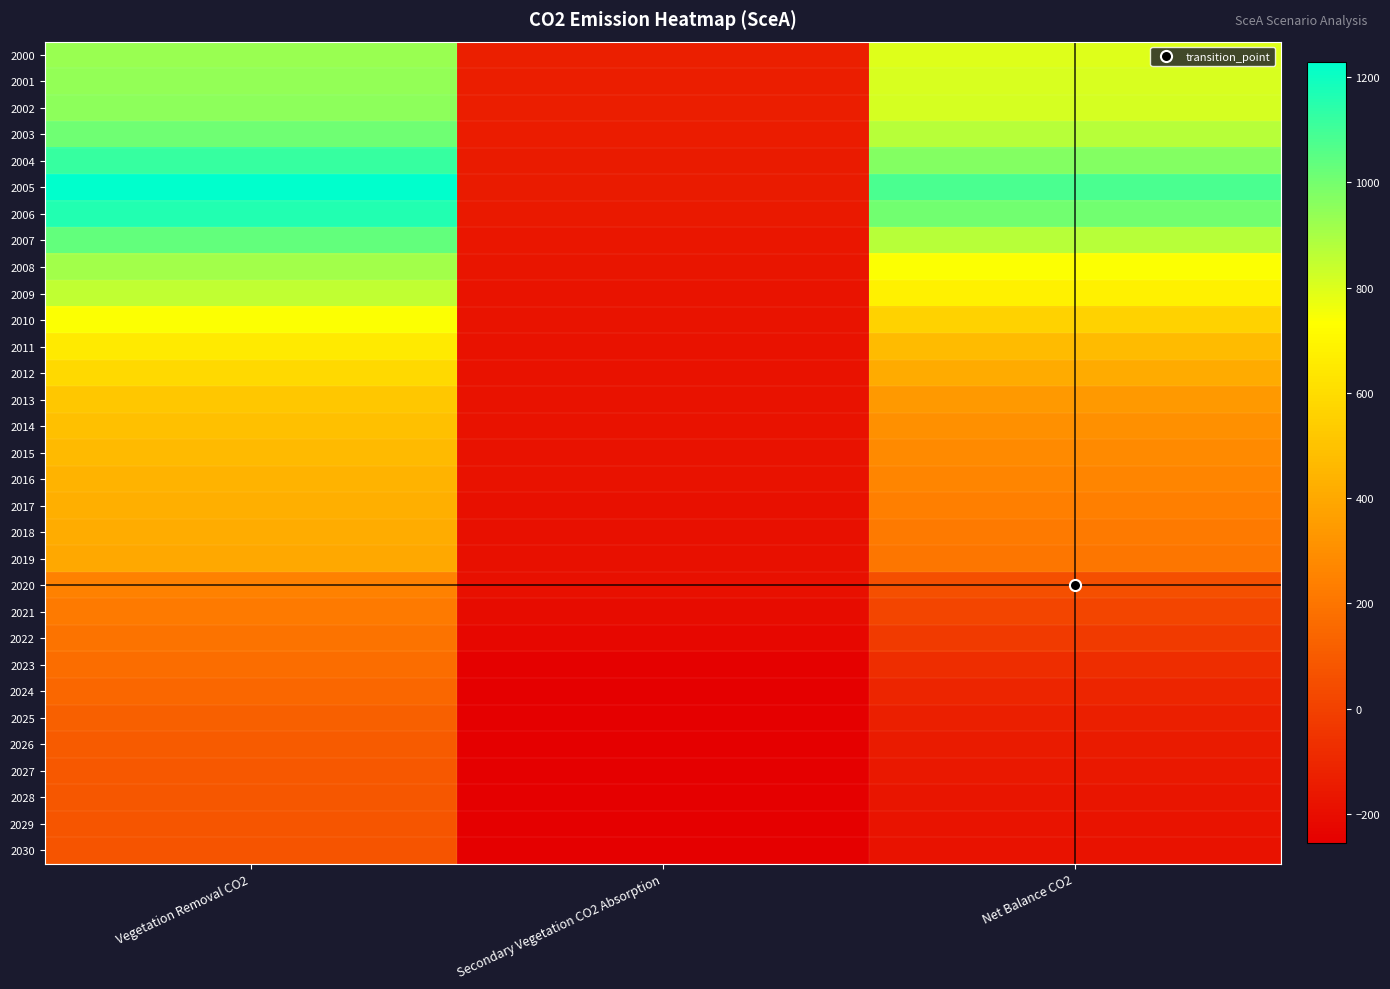

Between Net Balance CO2 and Secondary Vegetation CO2 Absorption, which is larger?

Net Balance CO2